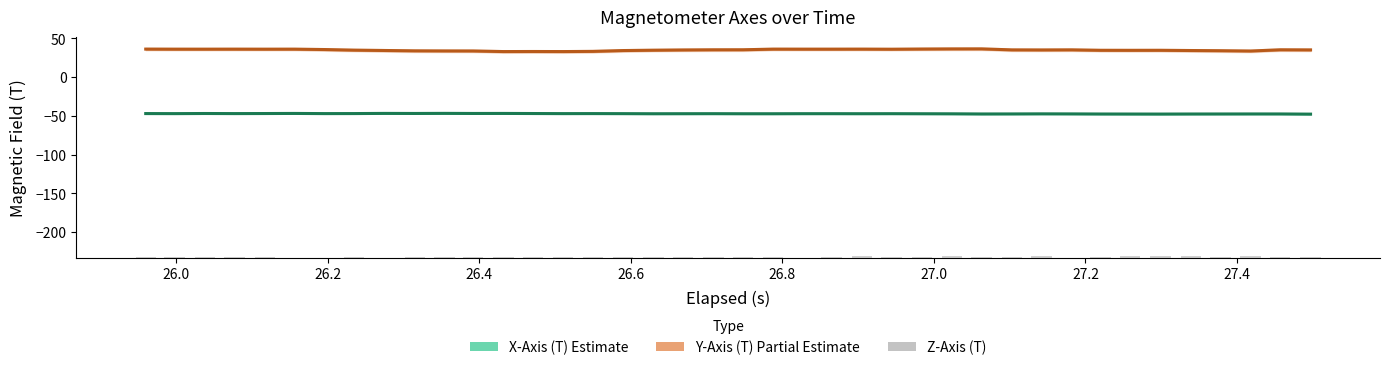

How many groups of bars are there?

40